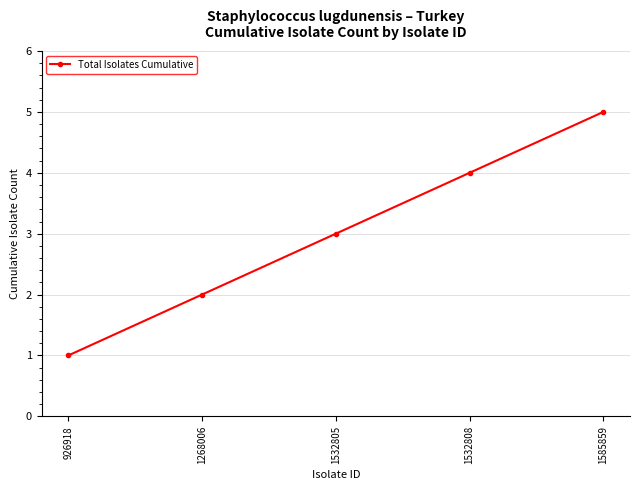

Where is the data nearest to the value 3?

1532805